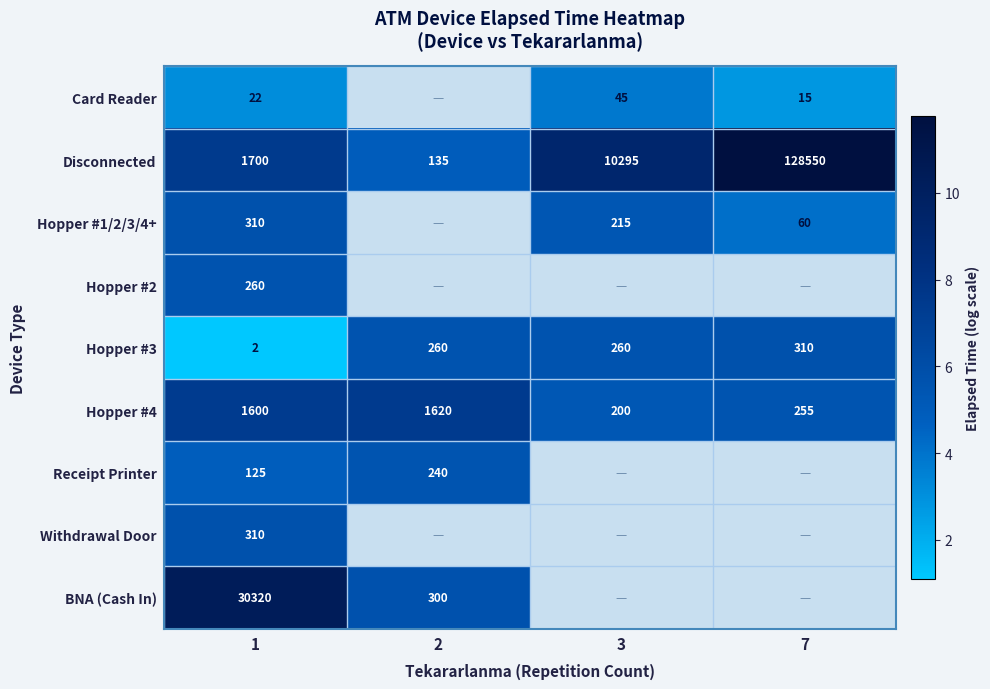

Between 1 and 3, which is larger?

3